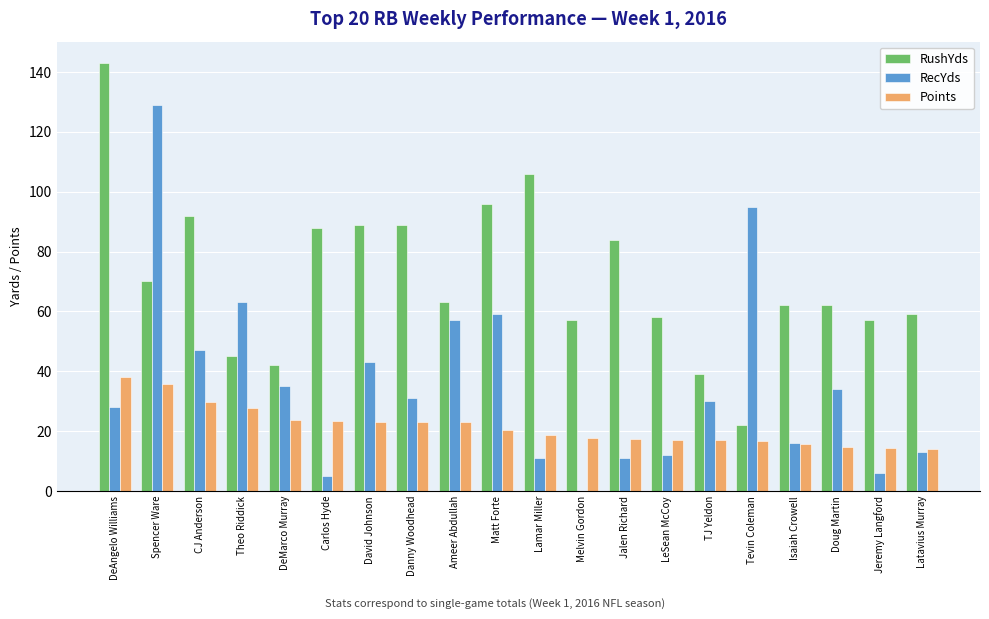

Which category has the highest value in the RushYds series?

DeAngelo Williams